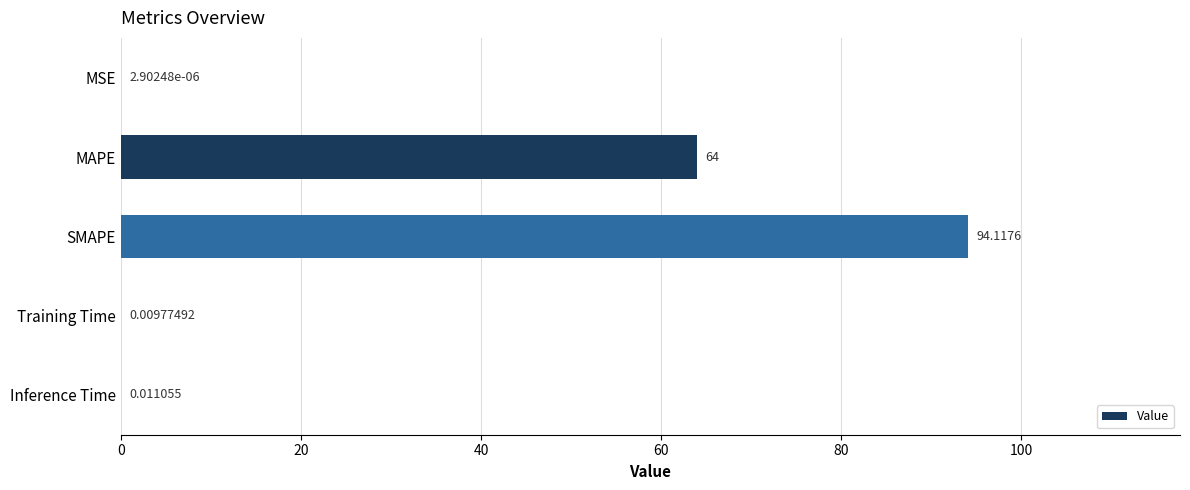

Where is the data nearest to the value 47?

MAPE